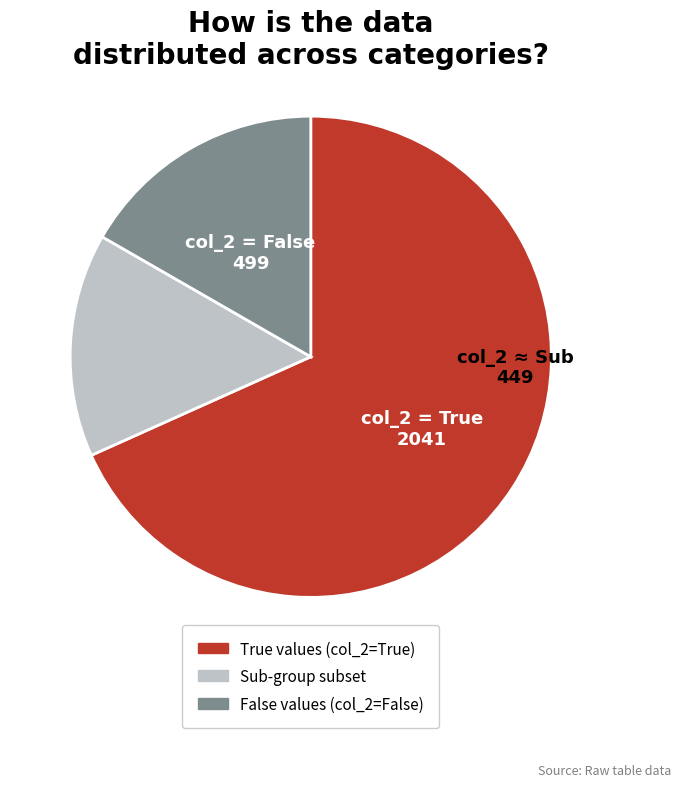

Is there any slice that represents more than half of the pie?

Yes